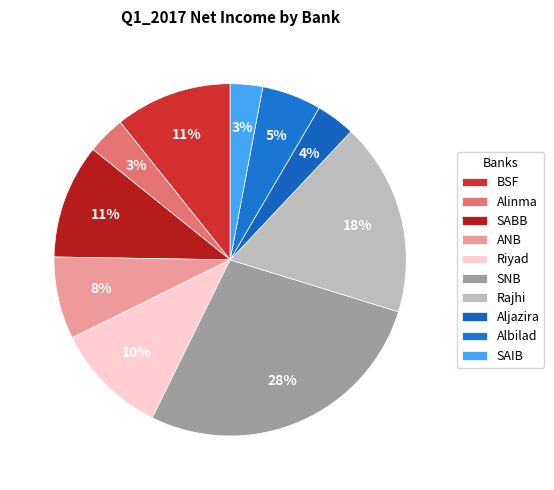

How many segments does this pie chart have?

10